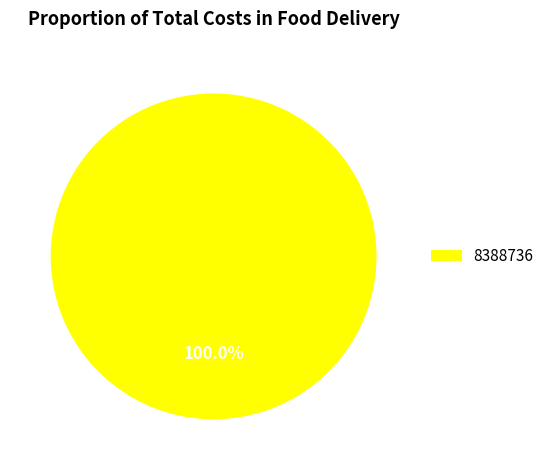

Does any single category account for the majority?

Yes